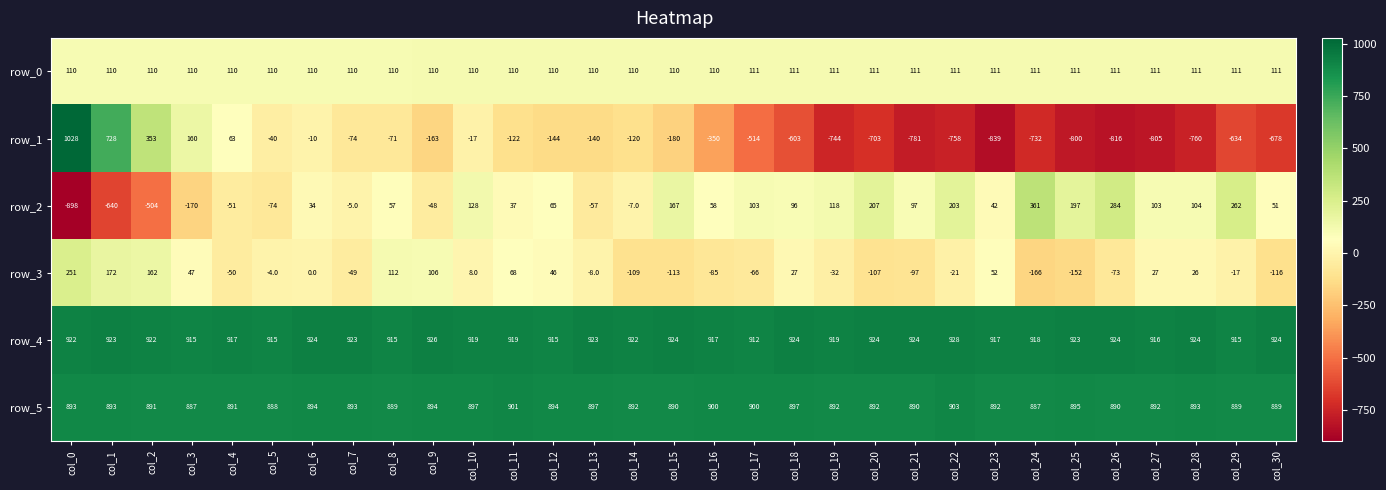

What is the spread (max minus min) of values at col_25?

1723